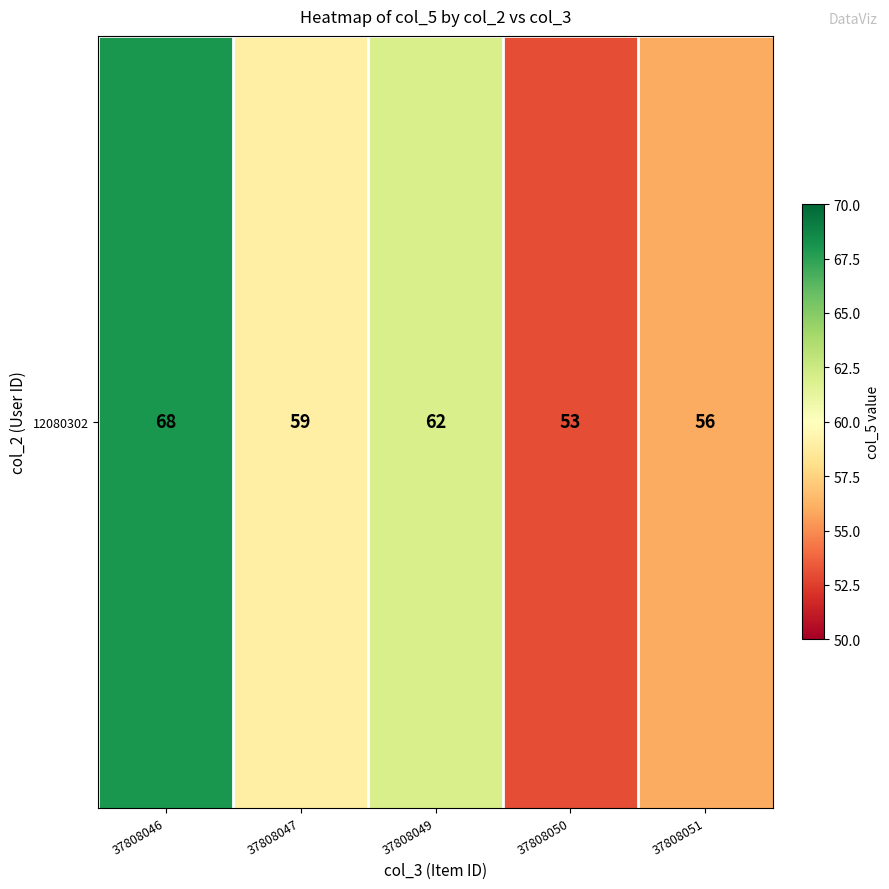

What is the difference between the second highest and minimum values?

9